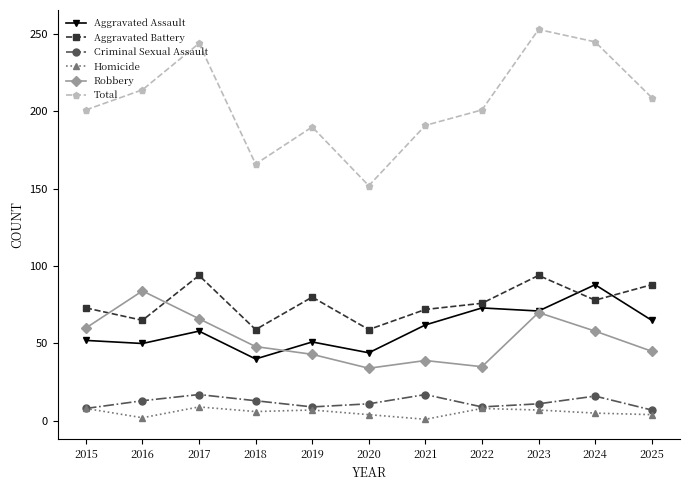

What is the average value of the Total series?

206